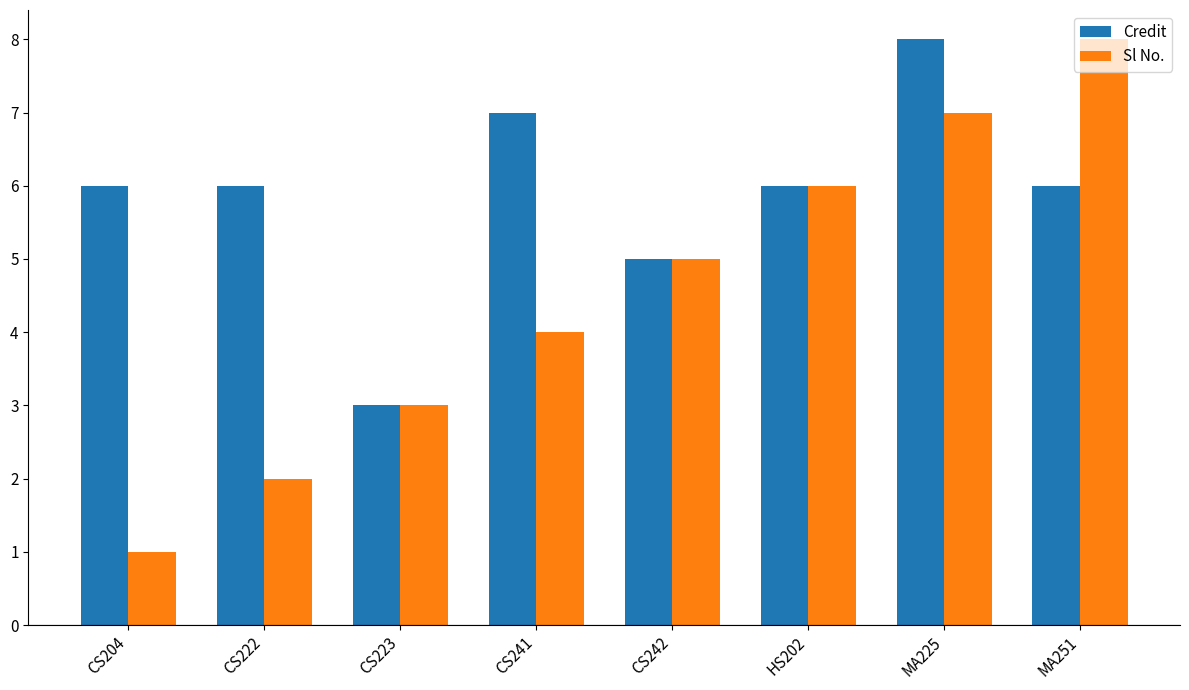

The value of Sl No. at HS202 is 4. True or false?

False